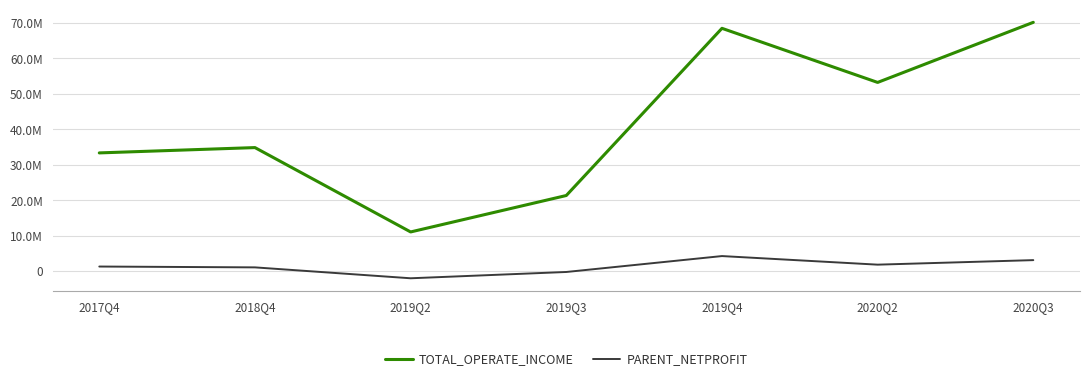

Which has a higher value, 2017Q4 or 2020Q2?

2020Q2